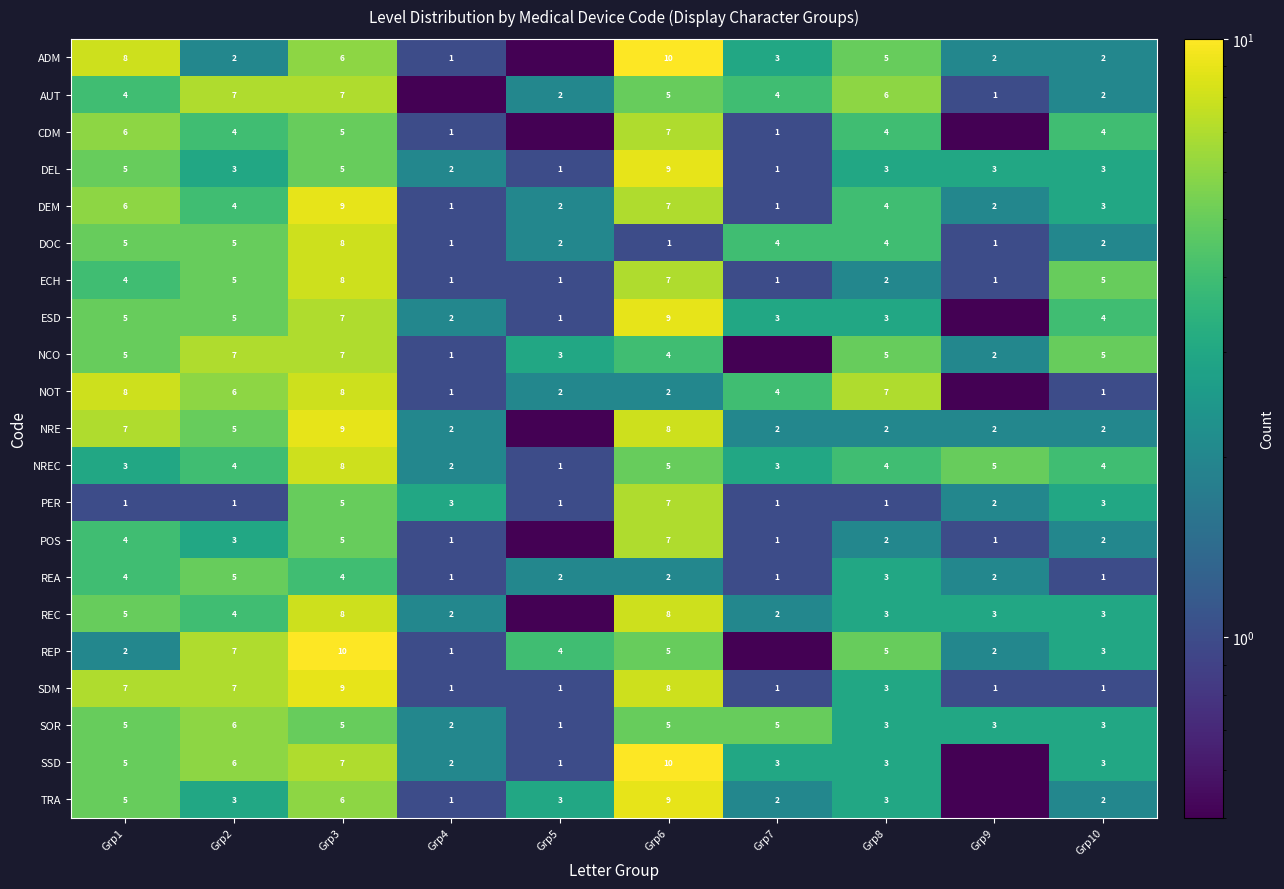

How many SOR values are between 3 and 5?

7